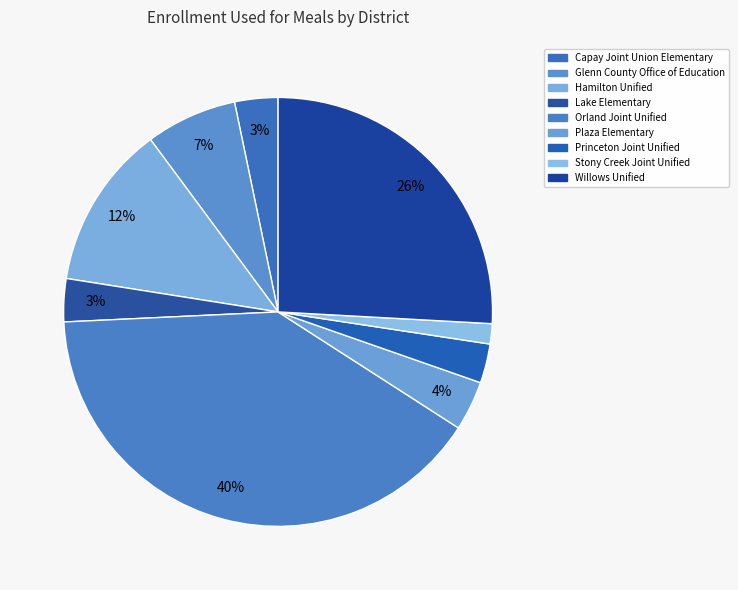

How many segments does this pie chart have?

9